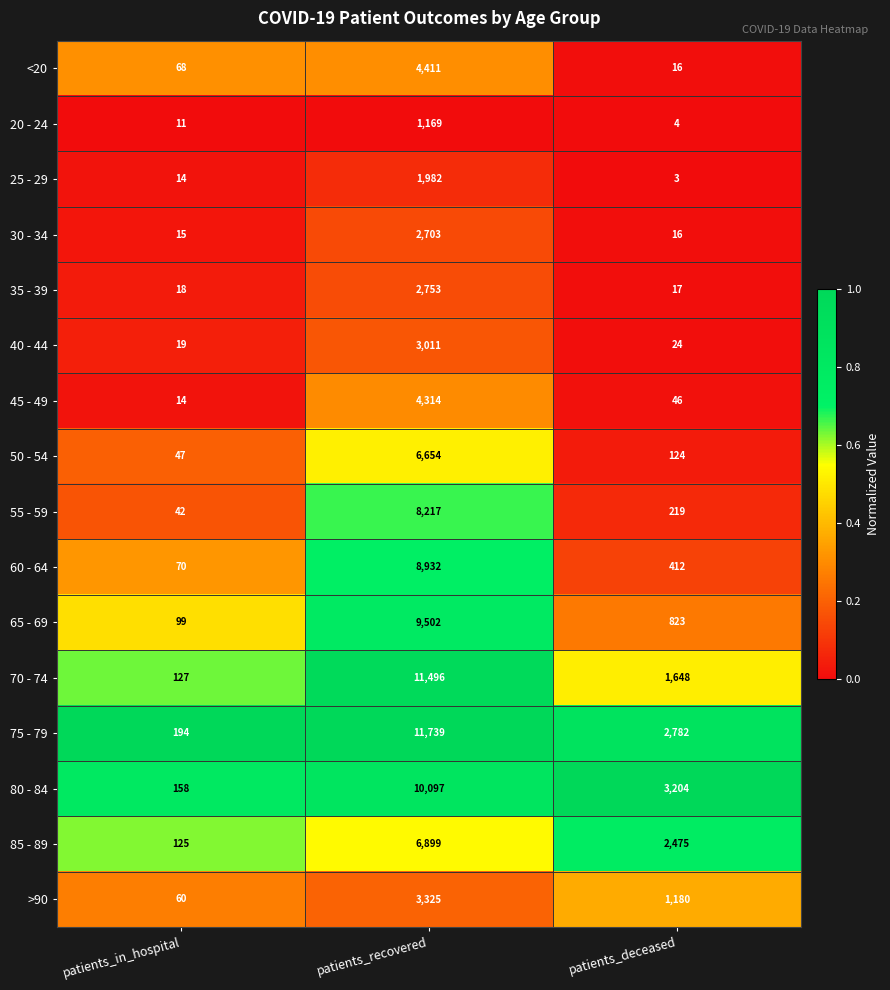

List the series in order of their peak value, highest first.

75 - 79, 70 - 74, 80 - 84, 65 - 69, 60 - 64, 55 - 59, 85 - 89, 50 - 54, <20, 45 - 49, >90, 40 - 44, 35 - 39, 30 - 34, 25 - 29, 20 - 24